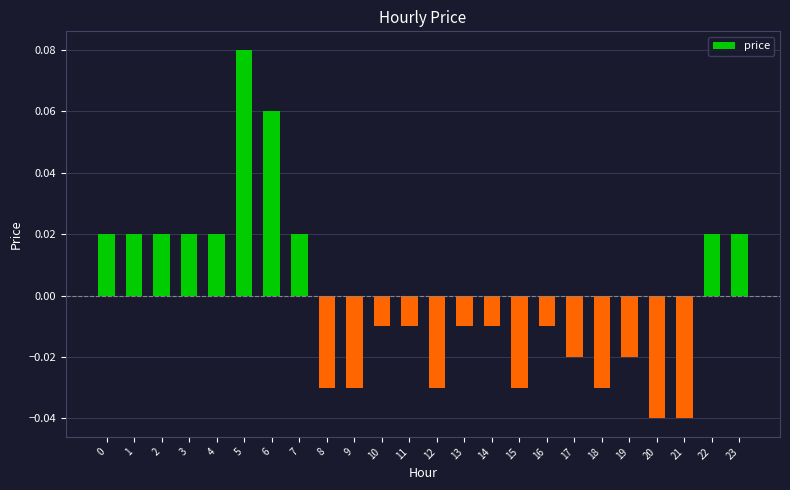

Which has a higher value, 11 or 22?

22